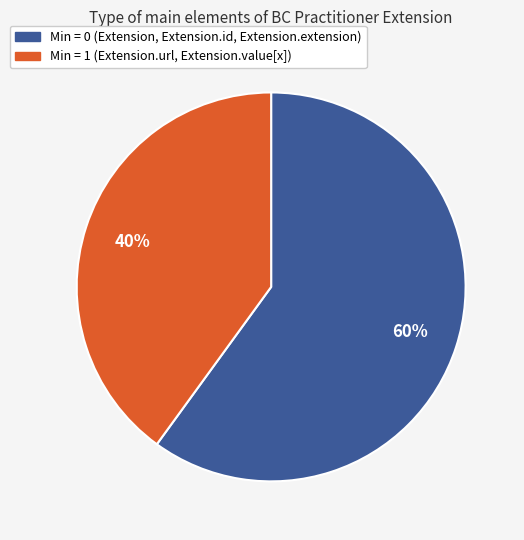

Is there any slice that represents more than half of the pie?

Yes